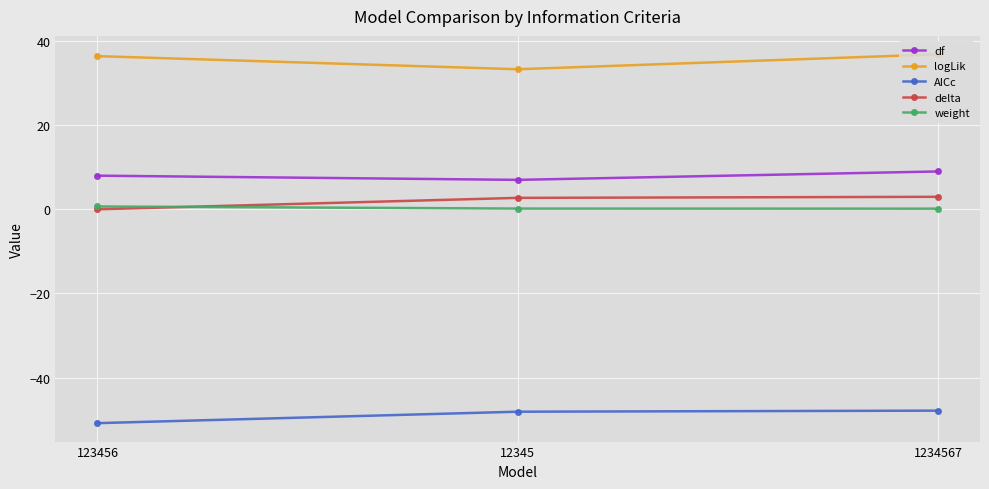

What is the highest value of the logLik series?

36.8